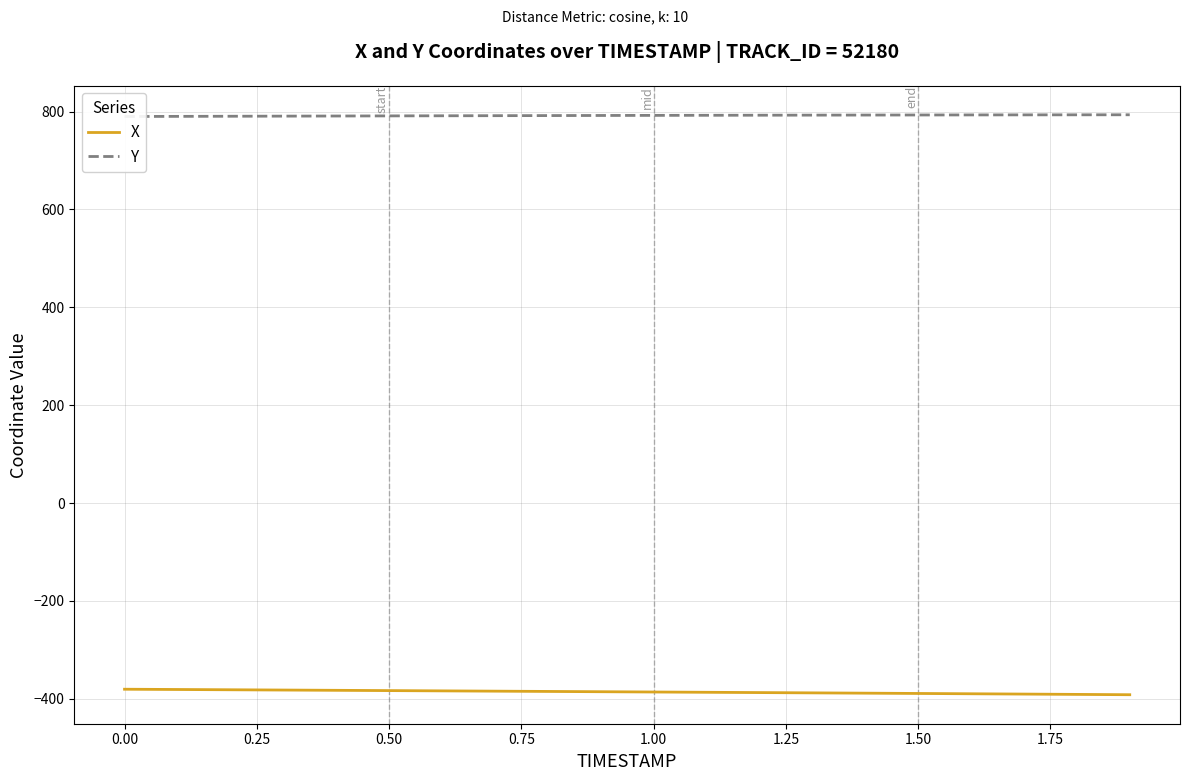

Count the number of categories in the chart.

20